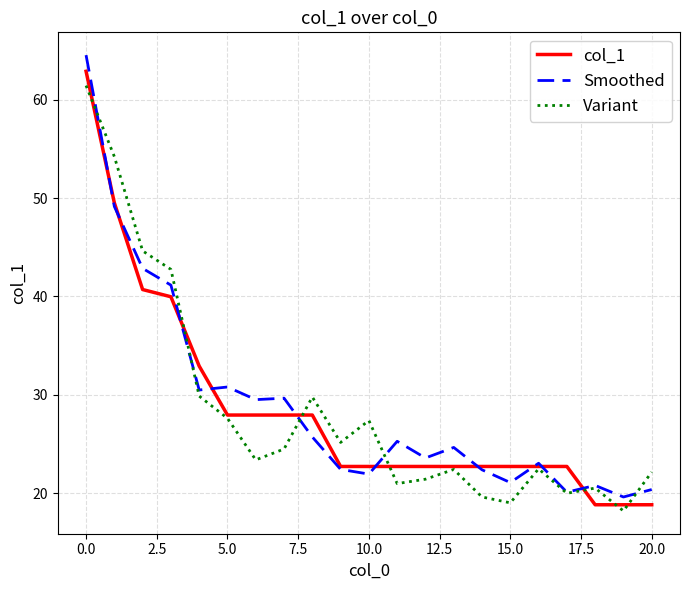

Which series has the largest range (max minus min)?

Smoothed